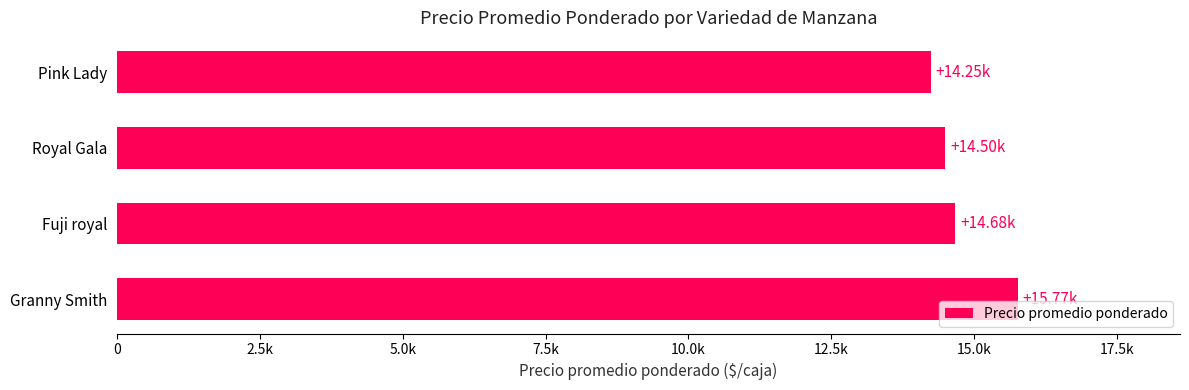

What is the maximum value shown in the chart?

15767.9